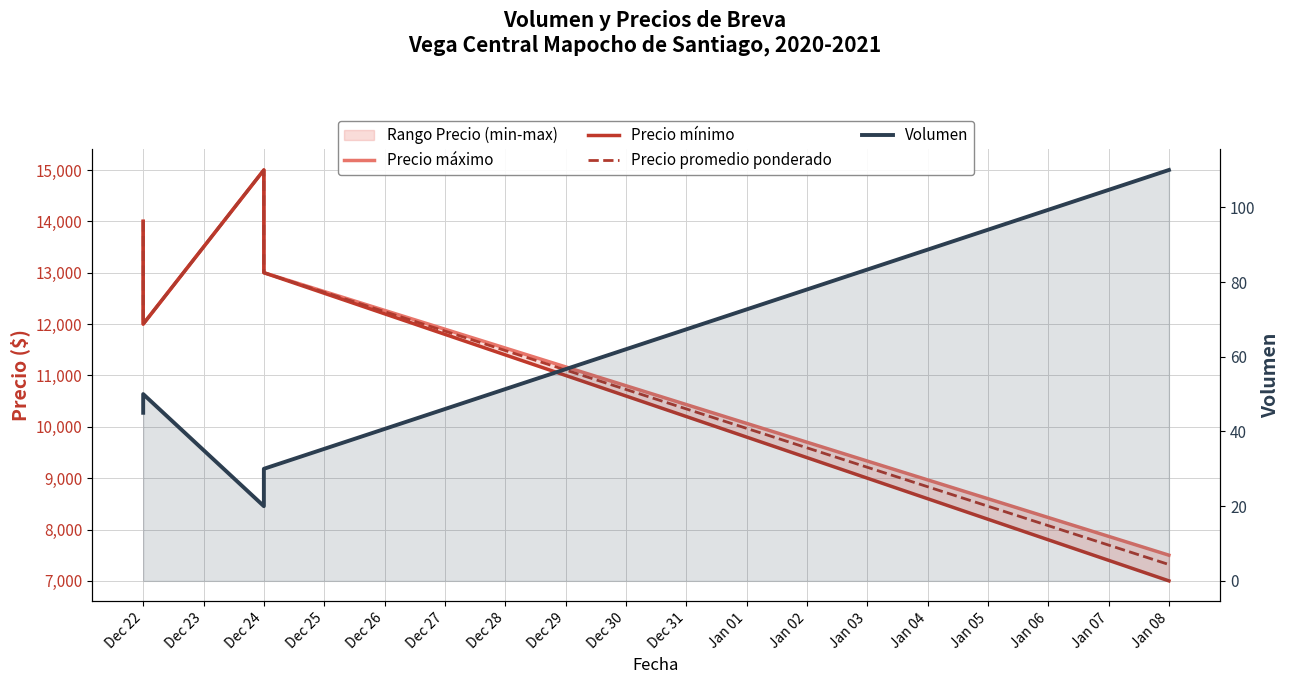

True or false: Volumen and Precio promedio ponderado cross at least once.

False